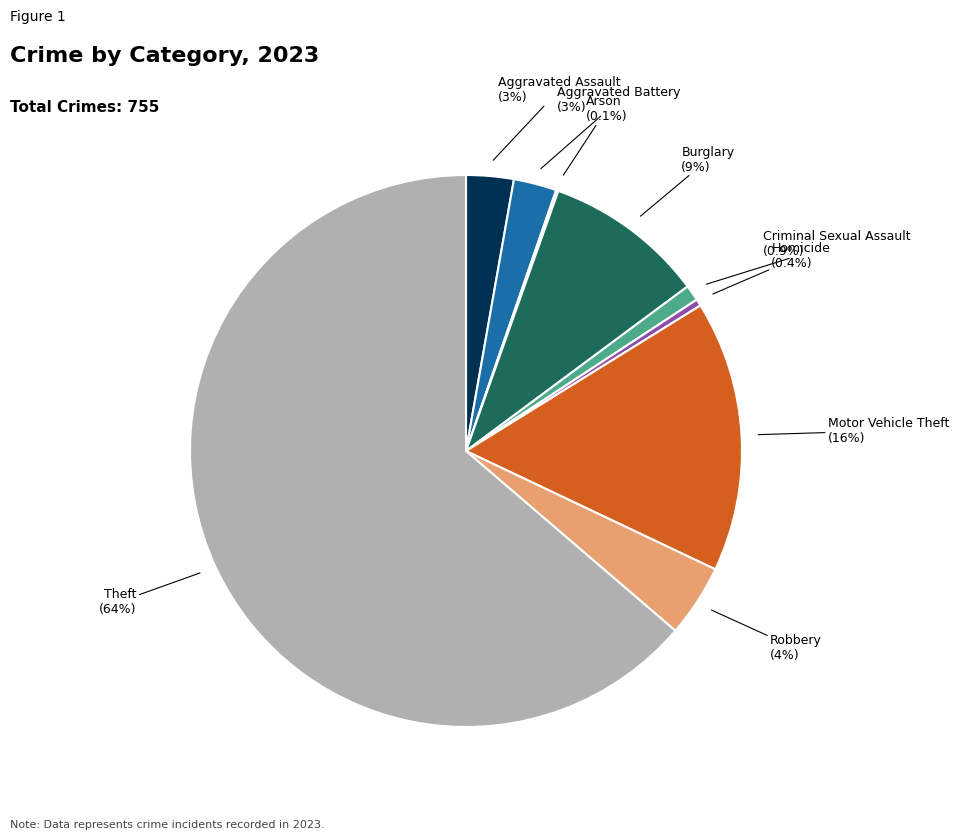

Does Theft account for over 50% of the chart?

Yes